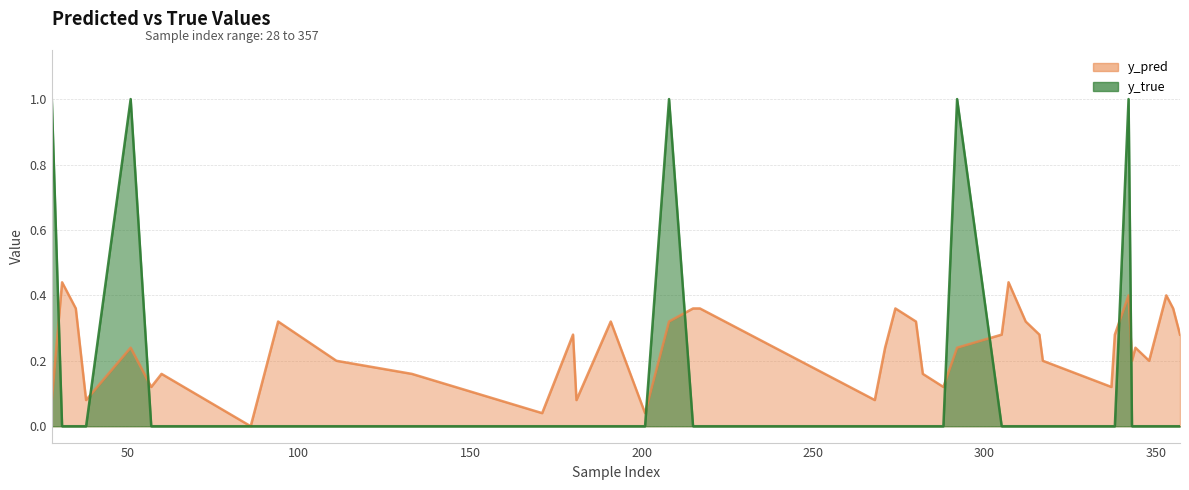

At which category is the sum across all series the highest?

342